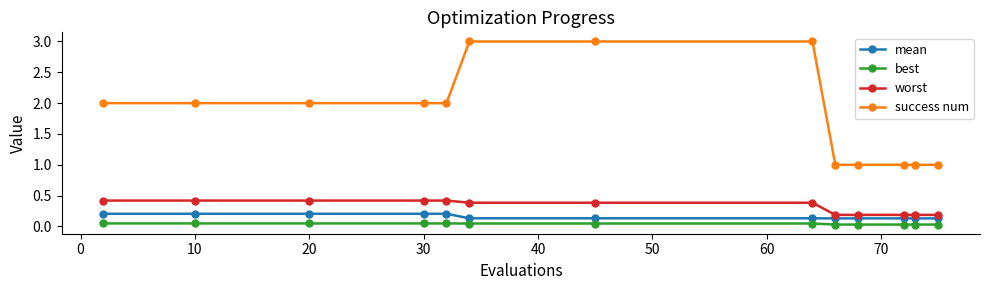

Which series has the largest range (max minus min)?

success num